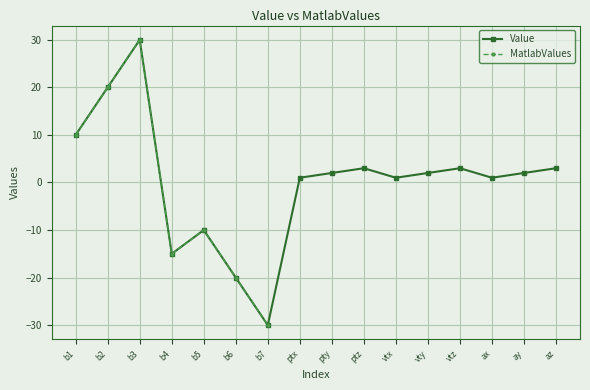

How many interior local valleys (lower than both neighbors) does the data have?

4